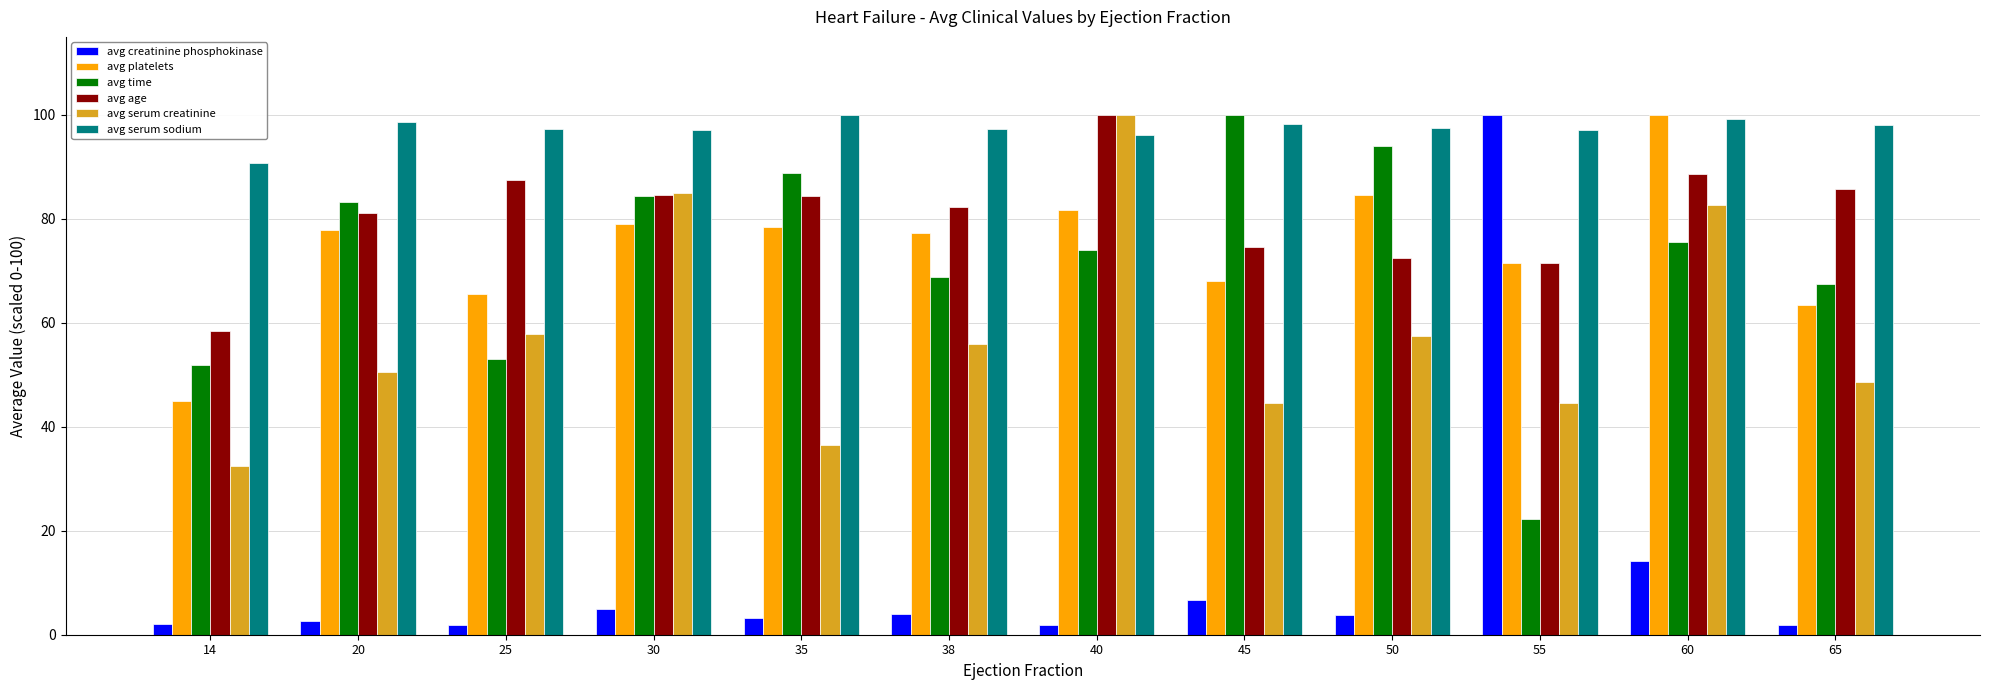

At how many categories does at least one series exceed 74?

12